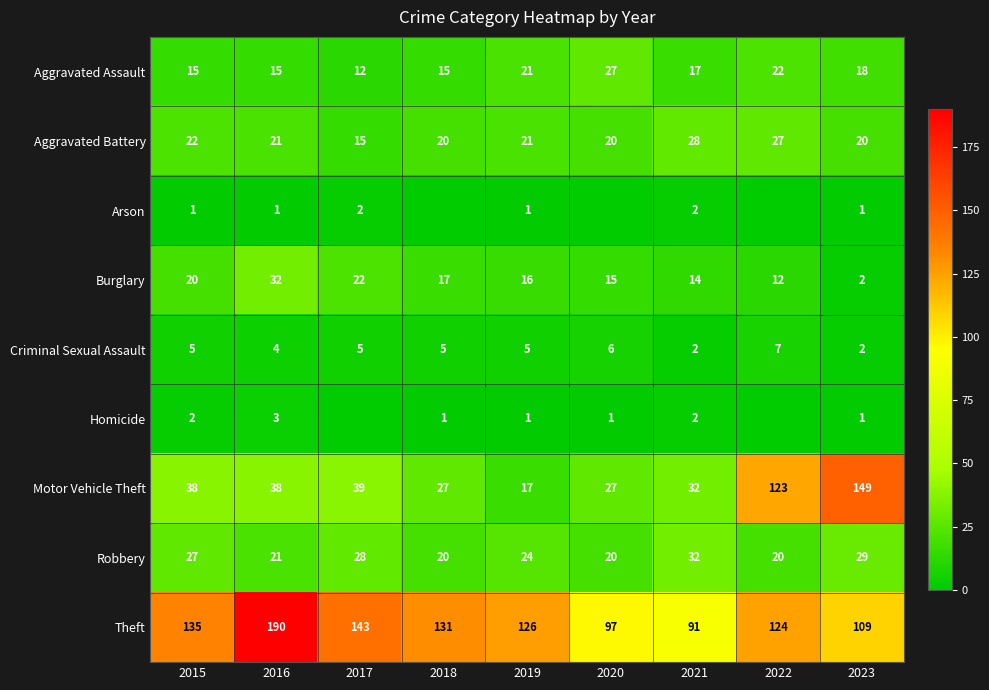

What is the spread (max minus min) of values at 2023?

148